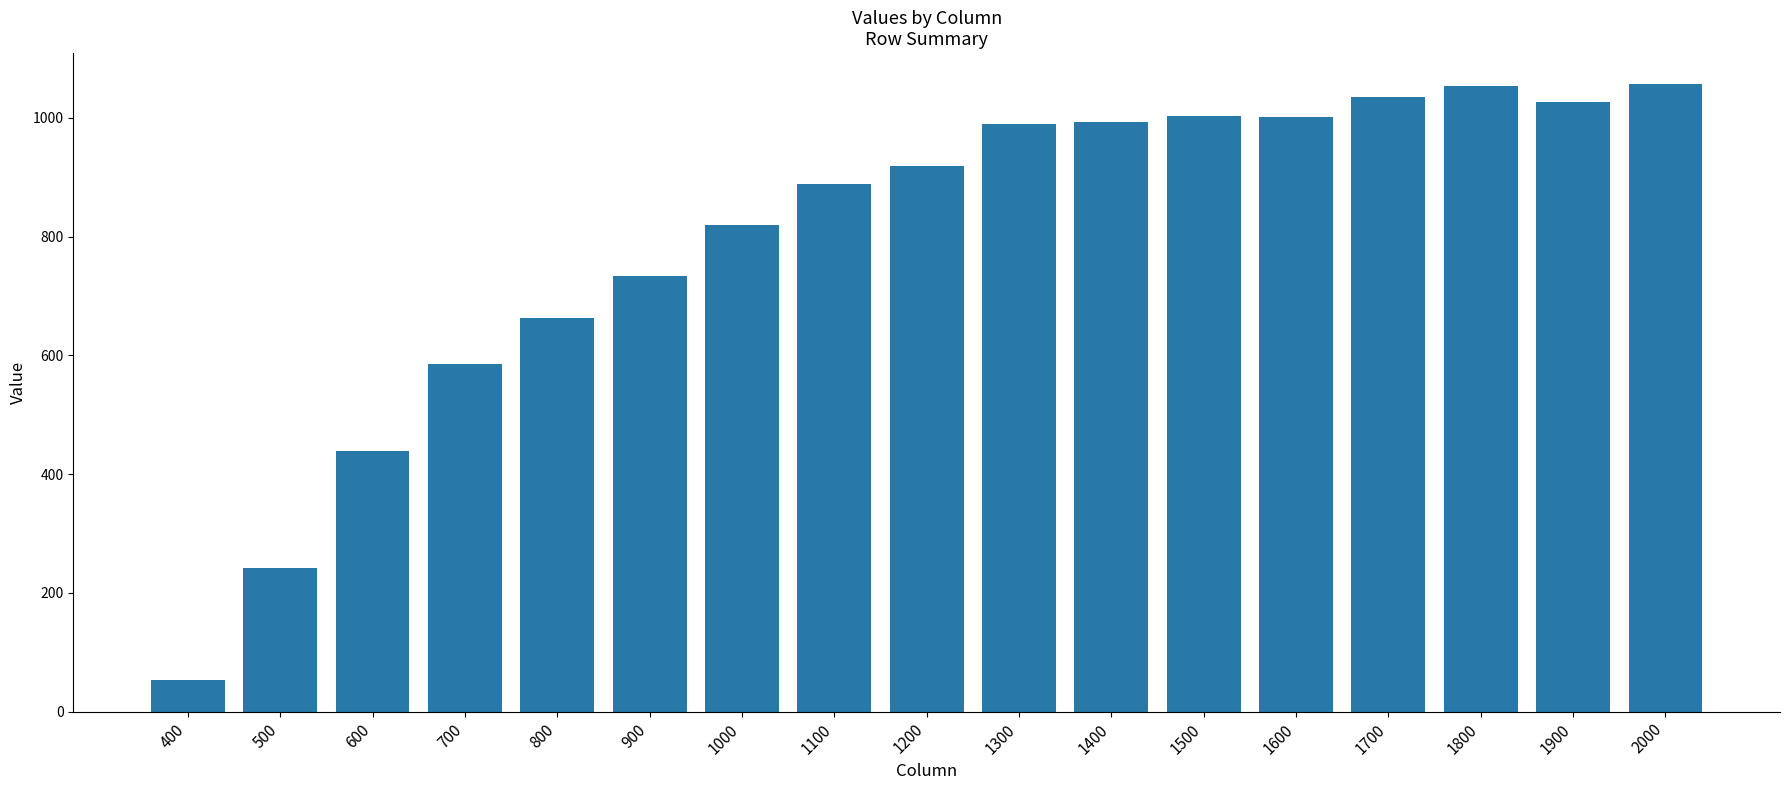

At which label is the value closest to 555?

700